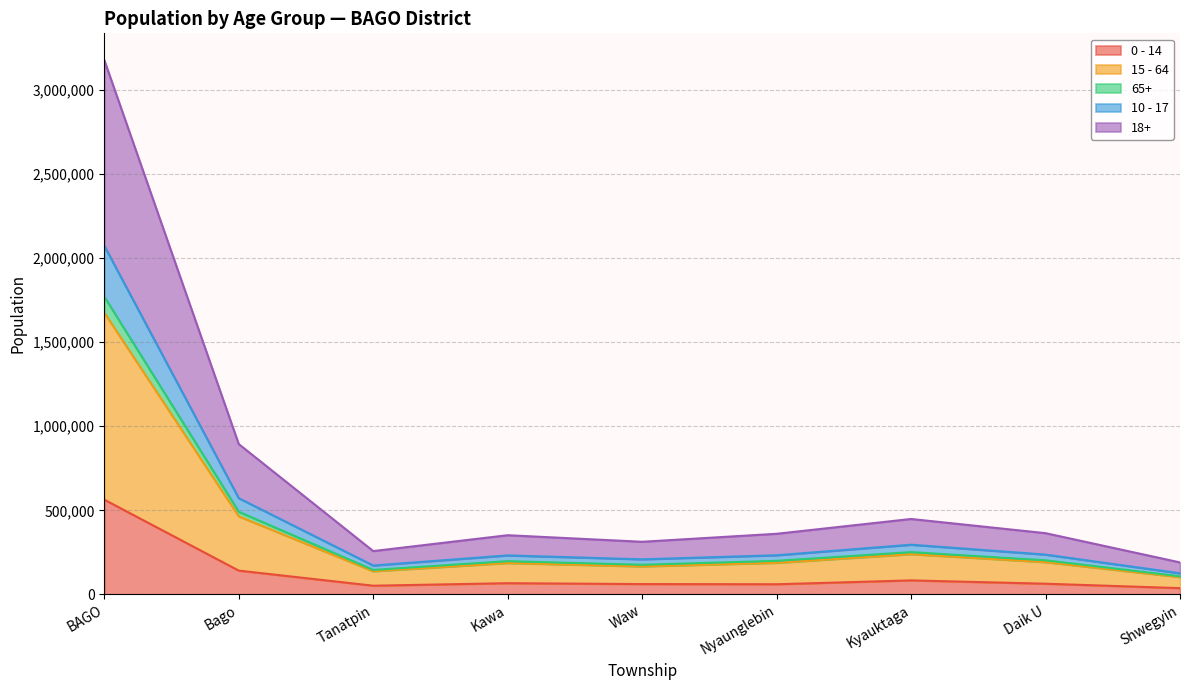

At which category does the chart reach its peak across all series?

BAGO